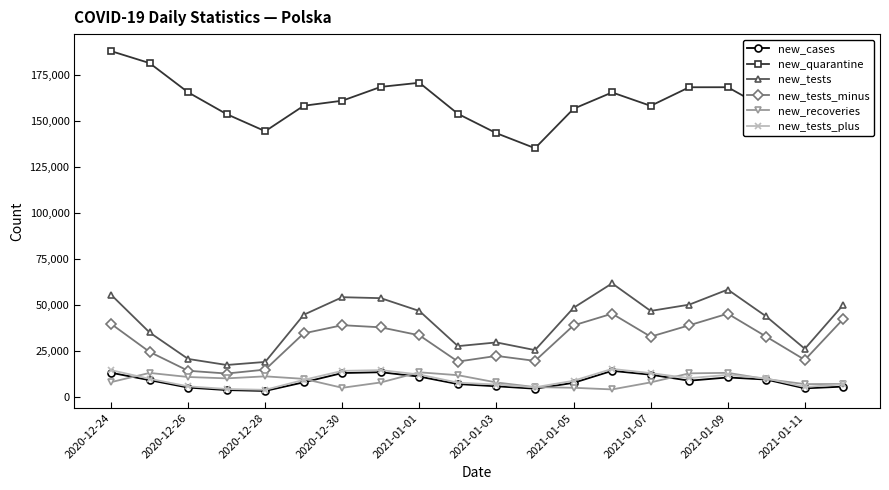

True or false: new_quarantine and new_tests intersect in this chart.

False